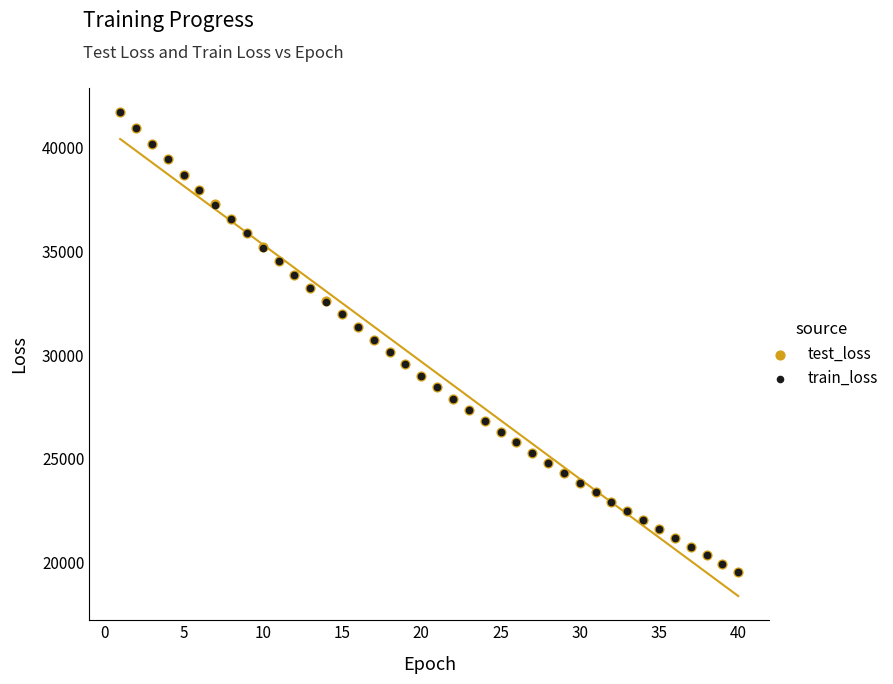

Which series has the widest spread of Y values?

train_loss